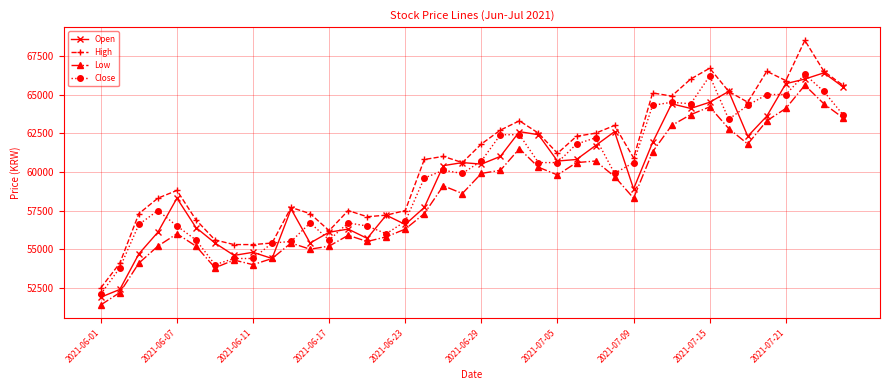

Which series has the largest range (max minus min)?

High